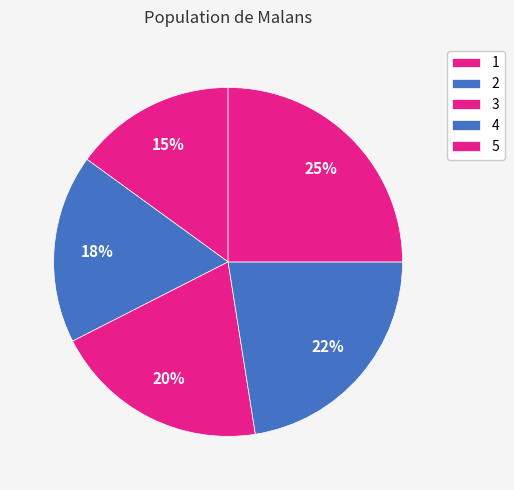

Is it true that 2 is 18% of the pie?

True